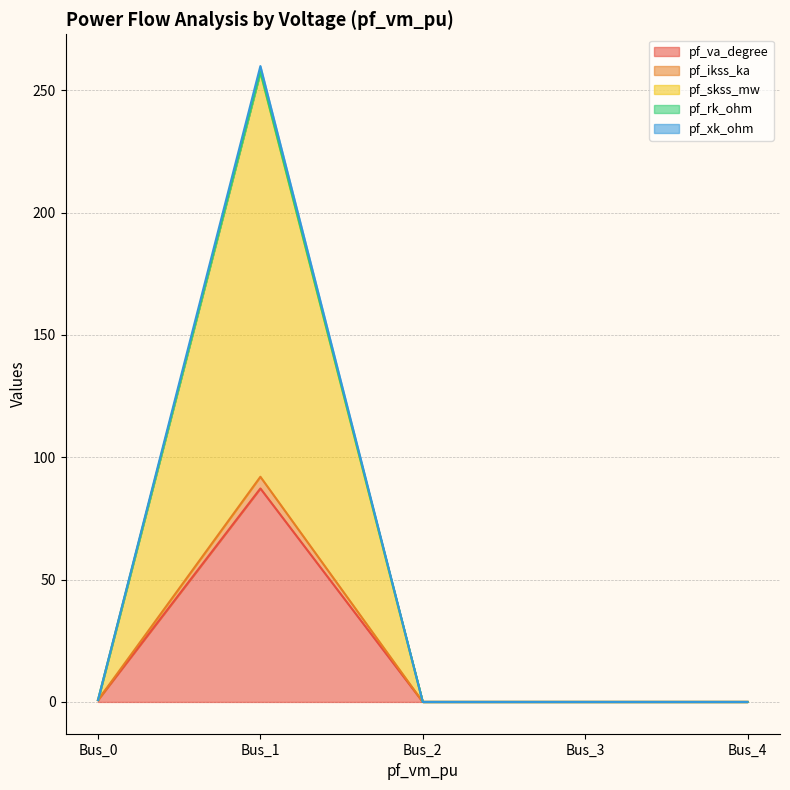

The pf_va_degree series shows 0.8 at Bus_0. True or false?

True